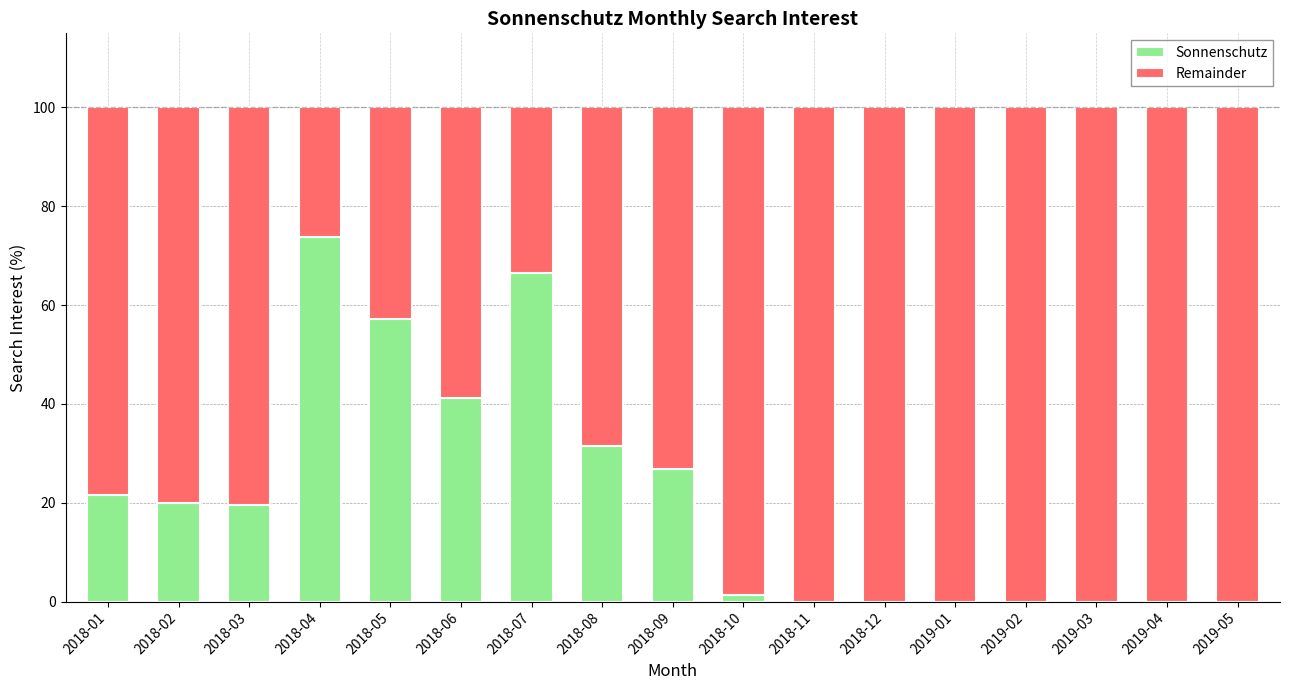

At which label does Sonnenschutz reach its peak?

2018-04